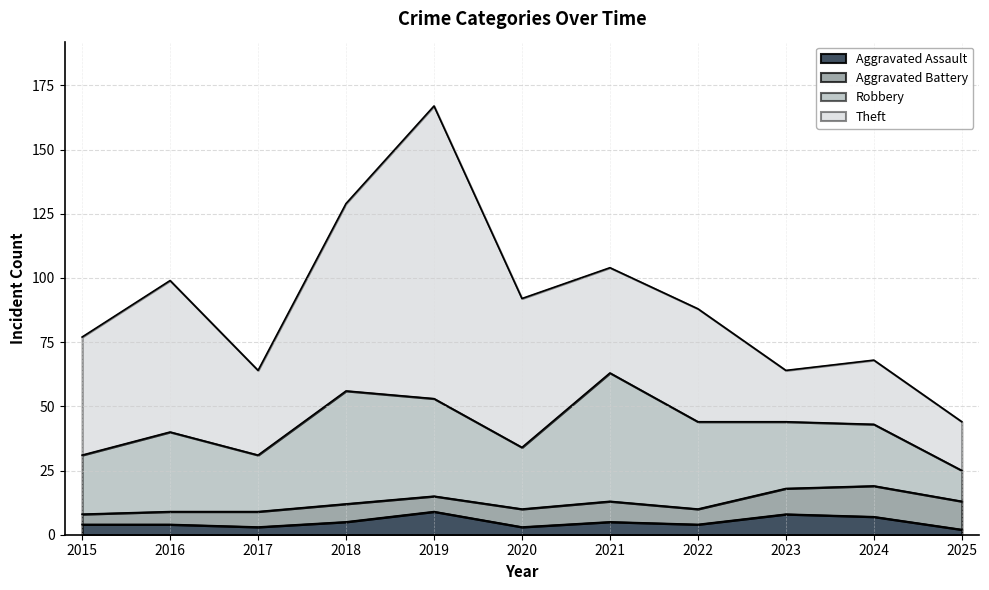

At how many categories does at least one series exceed 32?

8